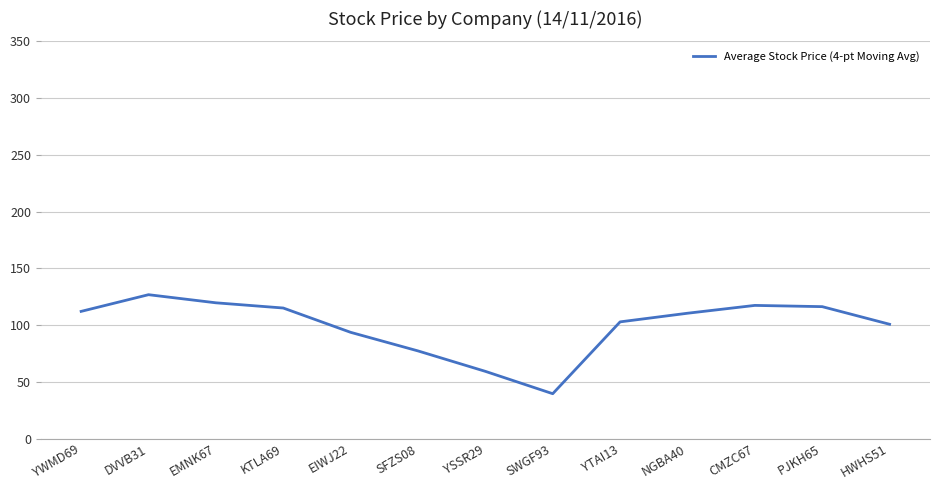

What is the smallest value displayed?

39.5